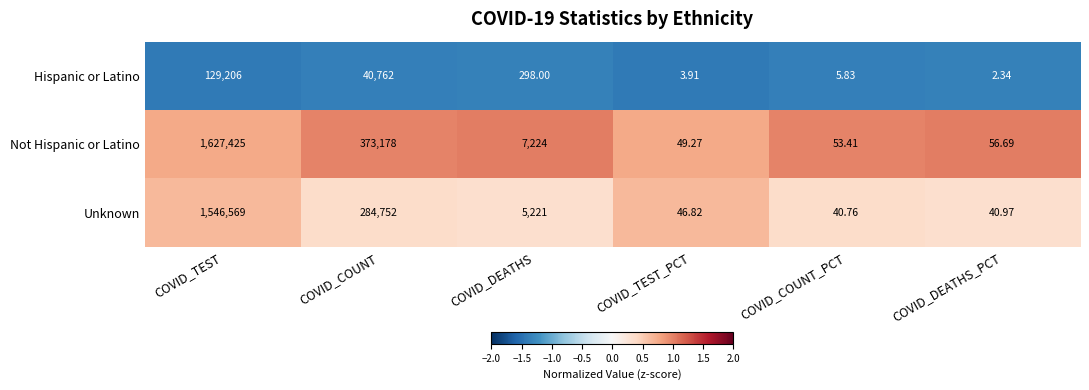

Between COVID_TEST and COVID_COUNT_PCT, which series saw the biggest shift?

Not Hispanic or Latino